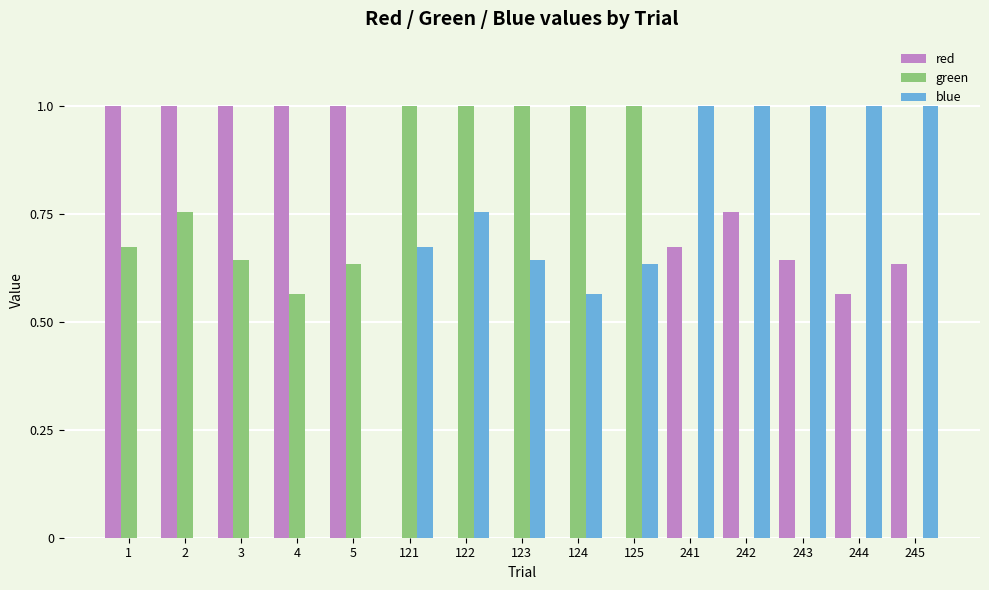

What is the sum of all blue values?

8.3